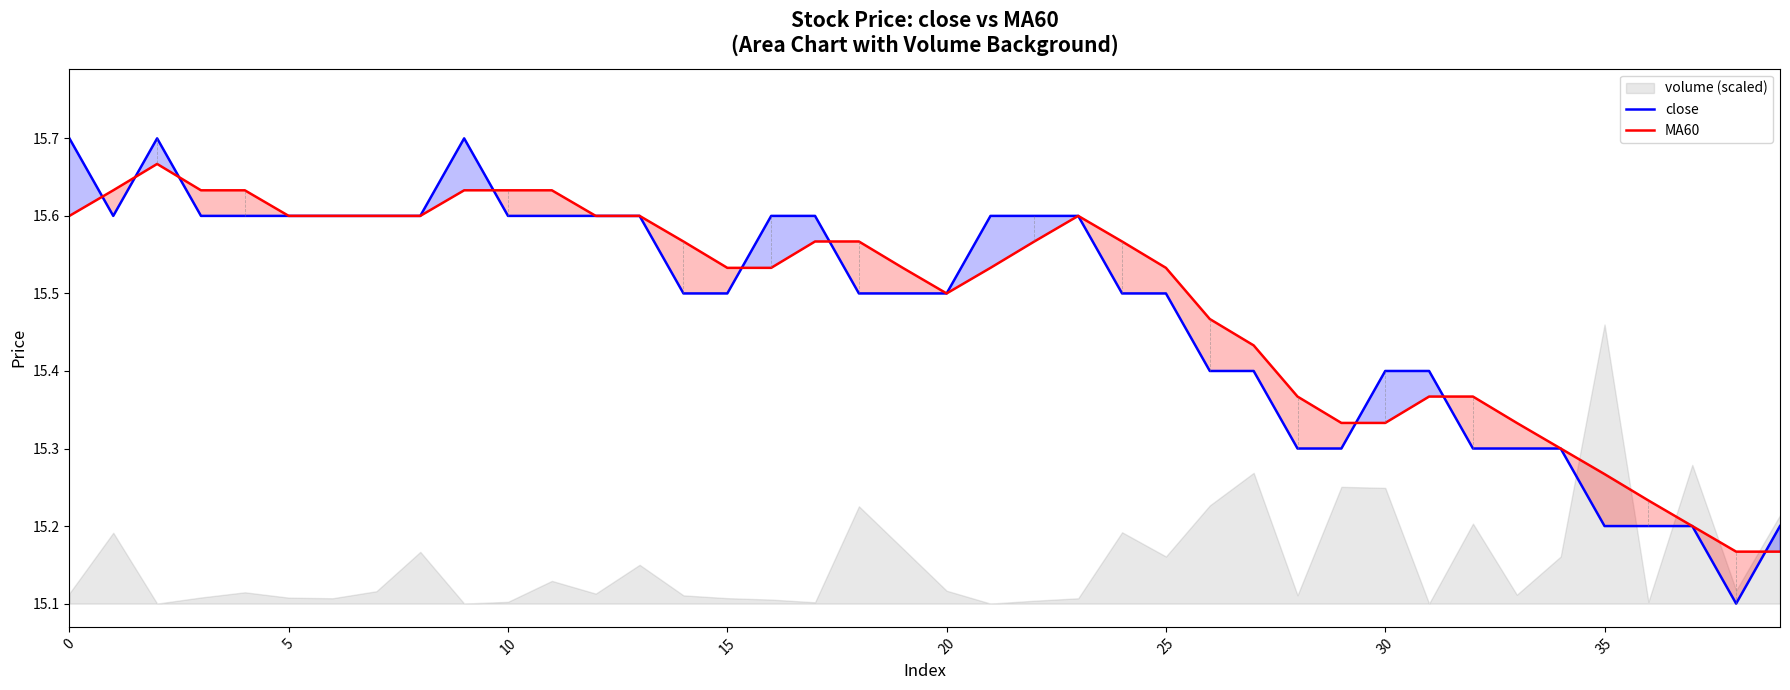

Is it true that close equals 22.4 at 30?

False